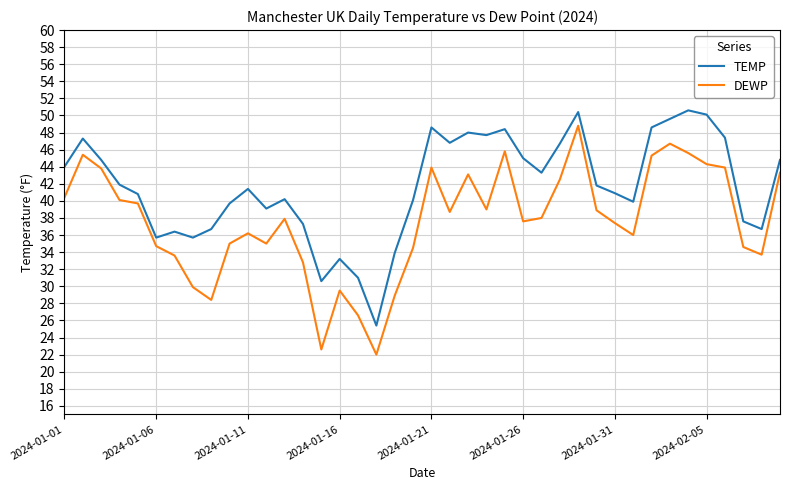

List the series in order of their overall mean, lowest first.

DEWP, TEMP